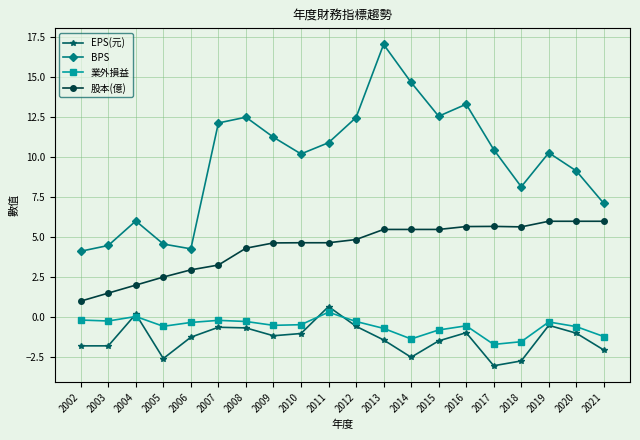

Rank the series at 2021 from highest to lowest value.

BPS, 股本(億), 業外損益, EPS(元)